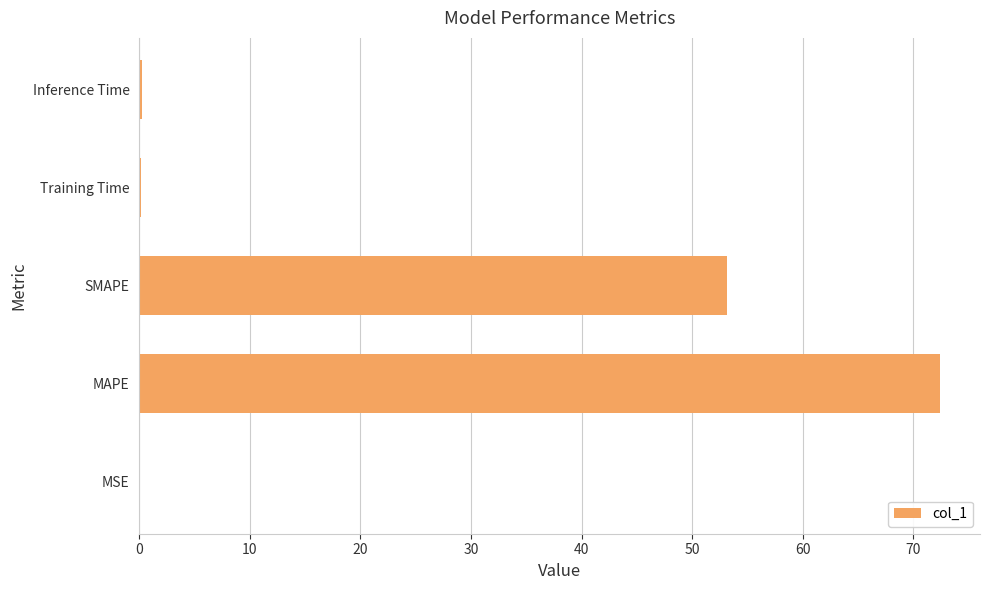

The chart shows a value of 72.4 at MAPE. True or false?

True